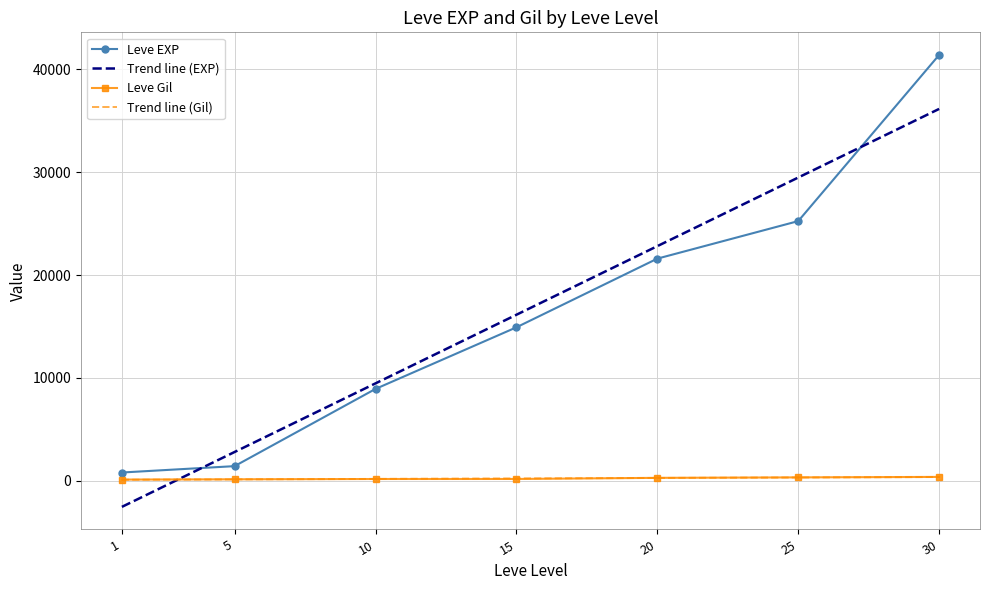

Reading left to right, what are all the values shown in this chart?

Leve EXP: 1=800	5=1420	10=8930	15=14920	20=21600	25=25250	30=41410
Leve Gil: 1=113	5=140	10=168	15=172	20=281	25=326	30=372